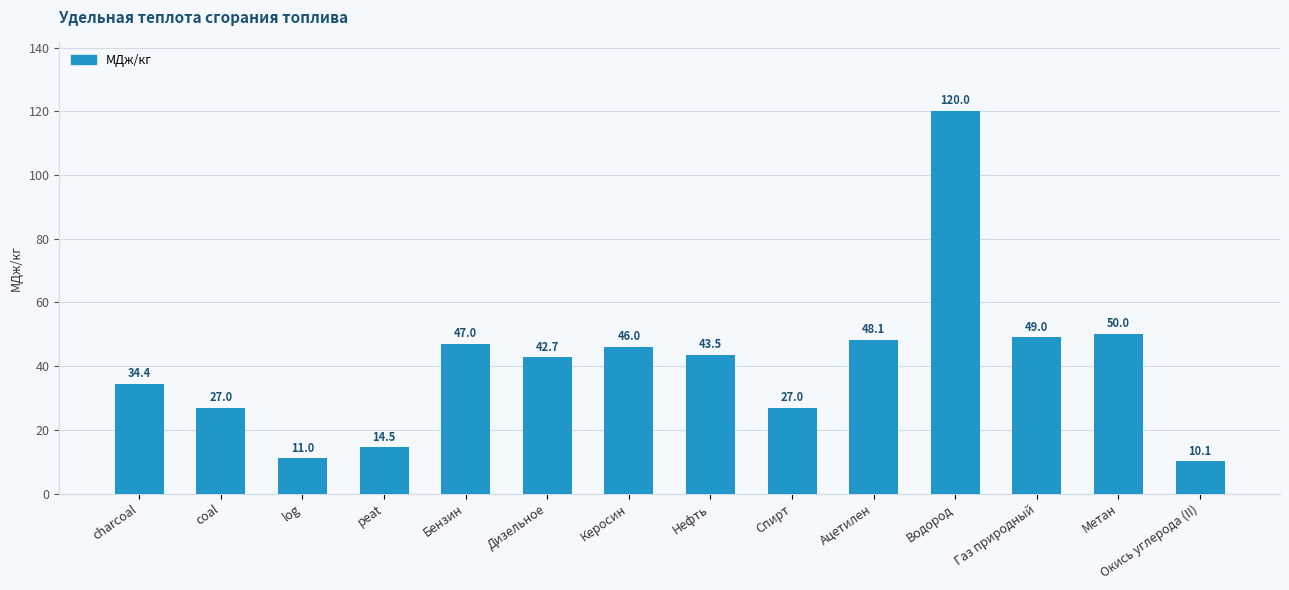

What is the average value?

40.7